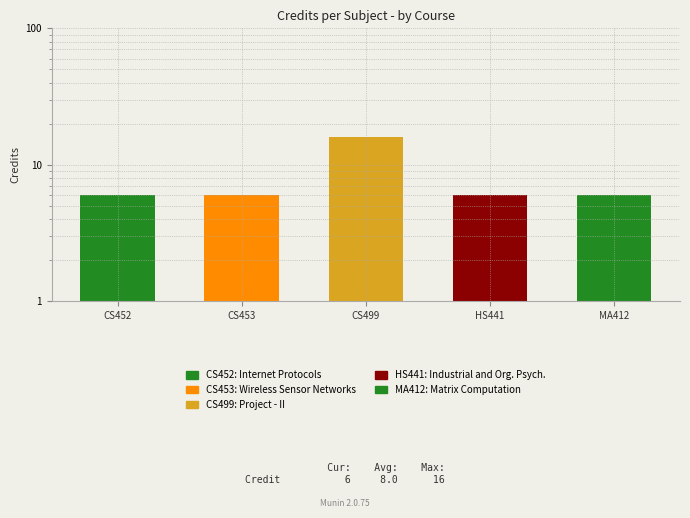

What is the smallest value displayed?

6